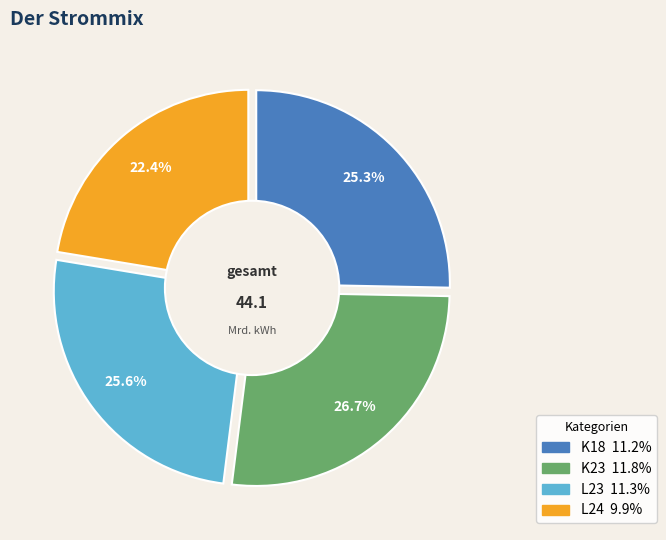

Count the number of slices in the pie.

4